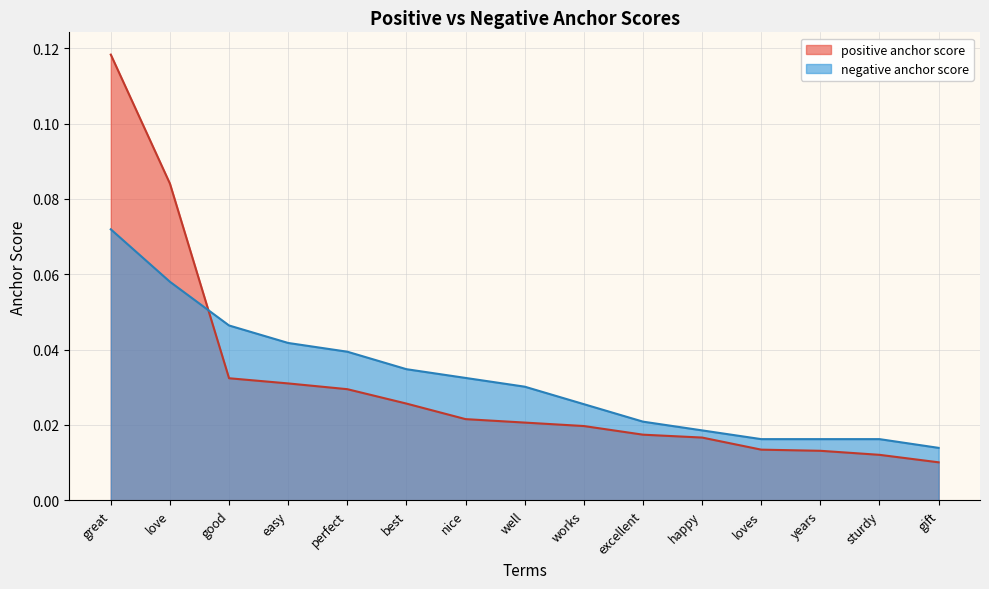

Where do negative anchor score and positive anchor score first cross each other?

love and good